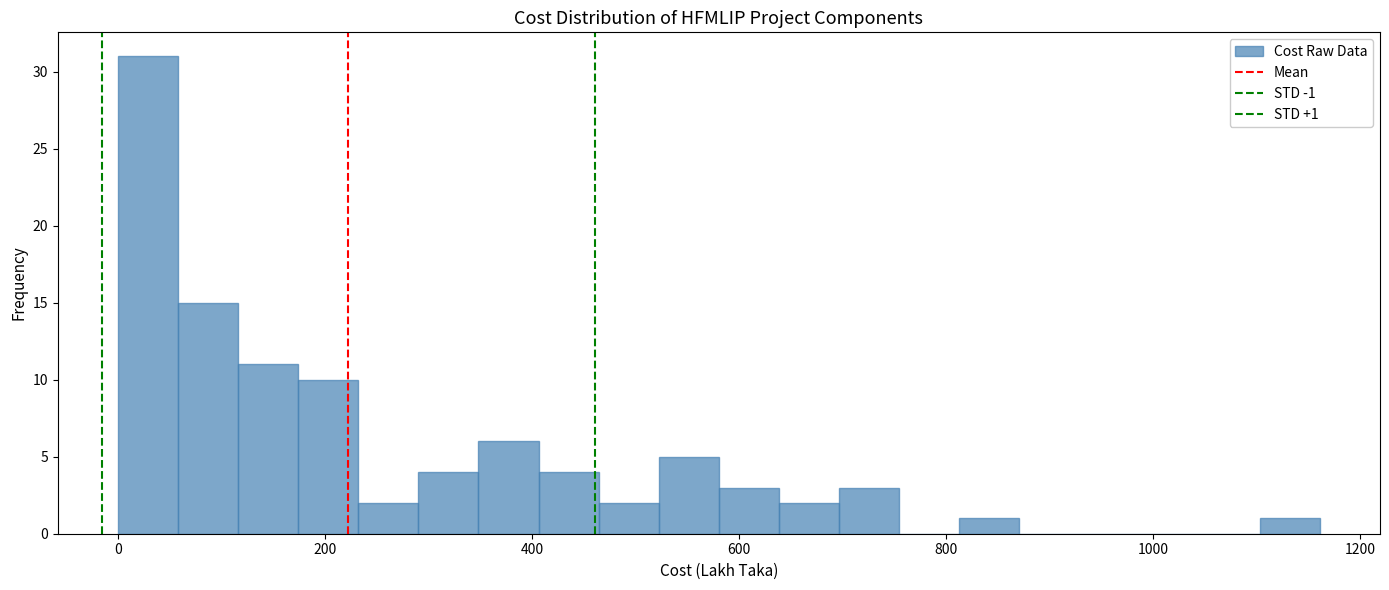

Around what value on the x-axis is the tallest bar? Give the approximate position of its centre, as read against the axis.

20